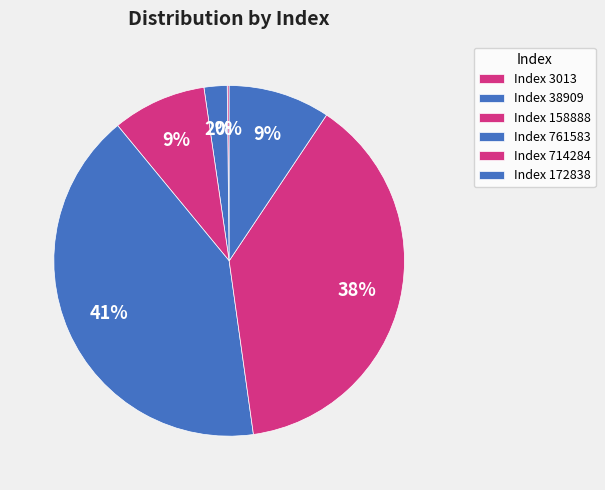

How many segments does this pie chart have?

6